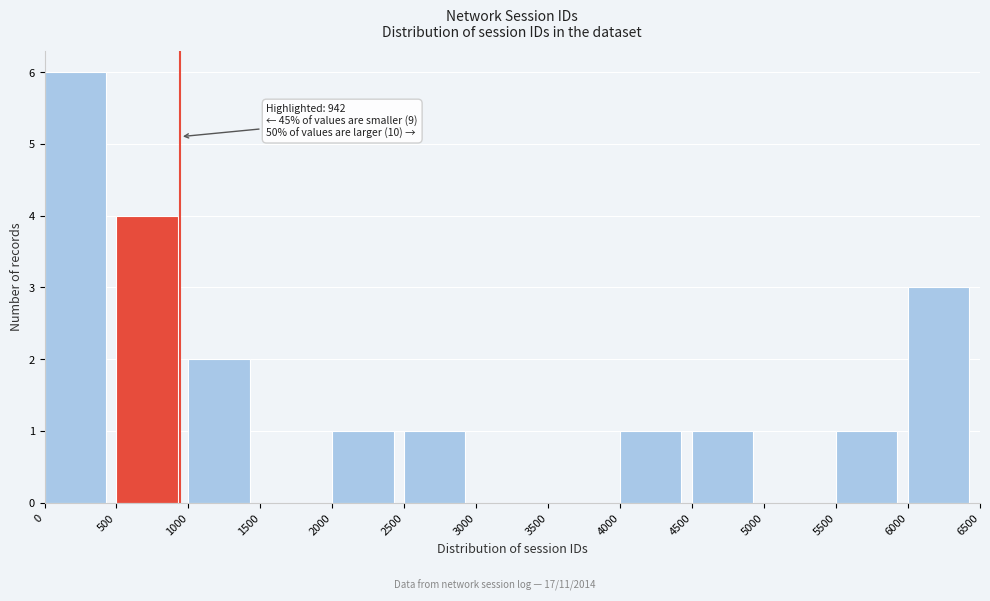

Over which range of the x-axis is the bar tallest?

0 to 500